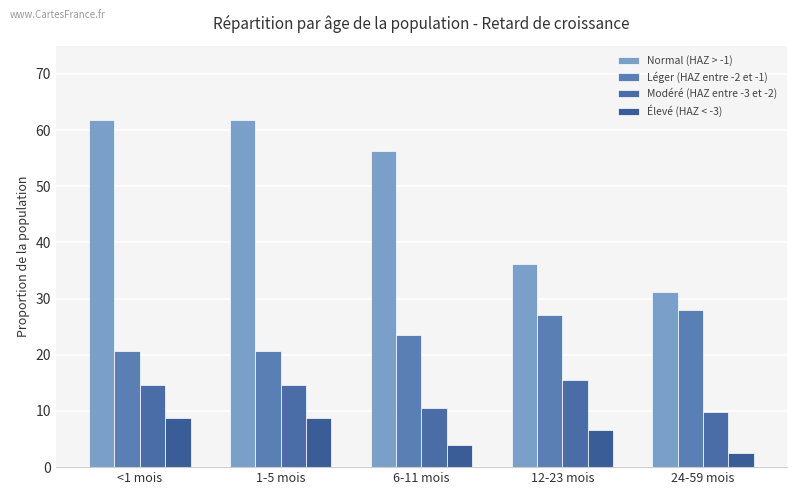

Reading left to right, what are all the values shown in this chart?

Normal (HAZ > -1): <1 mois=61.8	1-5 mois=61.8	6-11 mois=56.2	12-23 mois=36.1	24-59 mois=31.2
Léger (HAZ entre -2 et -1): <1 mois=20.8	1-5 mois=20.8	6-11 mois=23.6	12-23 mois=27.1	24-59 mois=28.0
Modéré (HAZ entre -3 et -2): <1 mois=14.6	1-5 mois=14.6	6-11 mois=10.6	12-23 mois=15.5	24-59 mois=9.7
Élevé (HAZ < -3): <1 mois=8.7	1-5 mois=8.7	6-11 mois=3.9	12-23 mois=6.7	24-59 mois=2.6